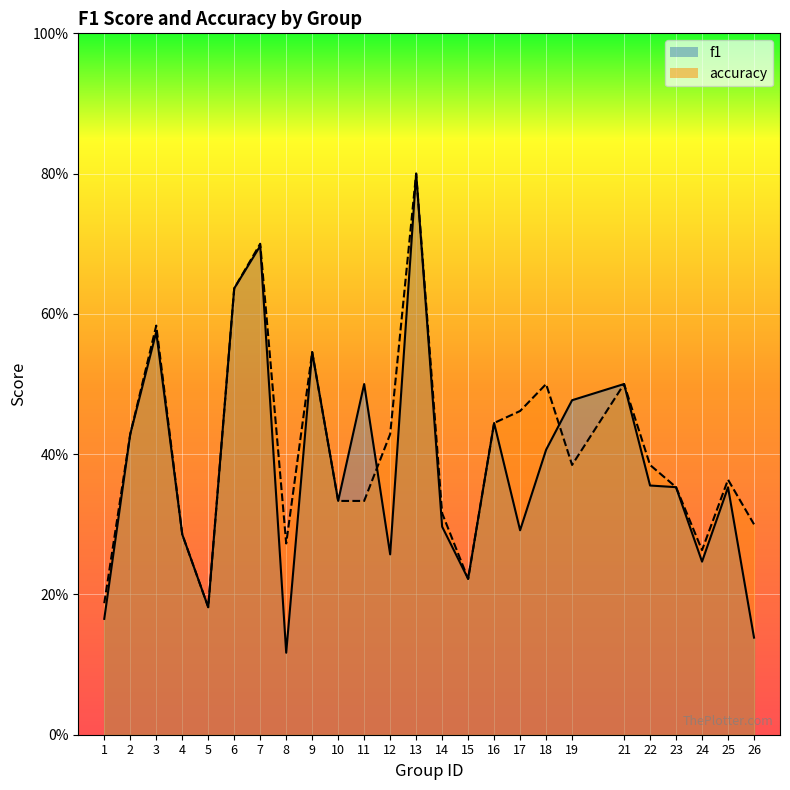

True or false: accuracy has more than 1 interior local peaks.

True